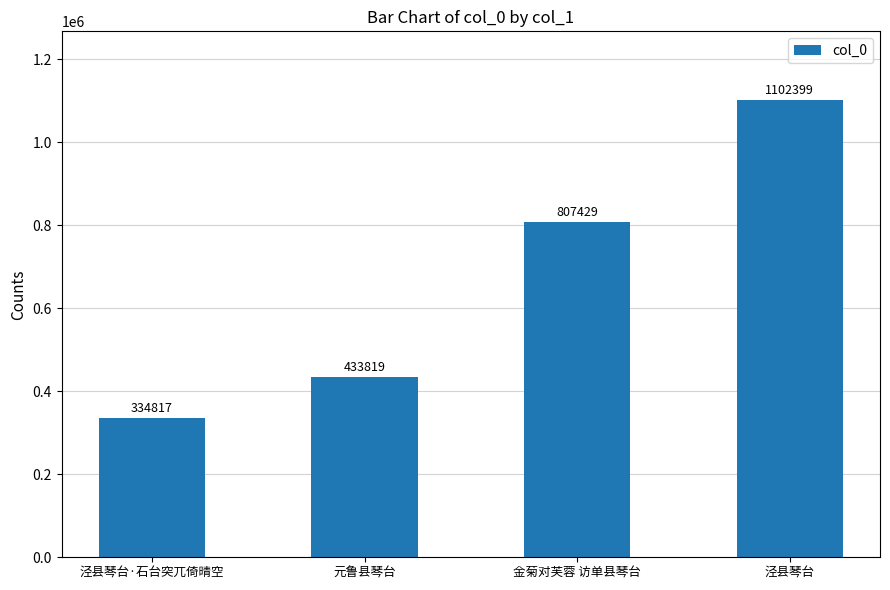

Is it true that the value at 元鲁县琴台 is 634053?

False